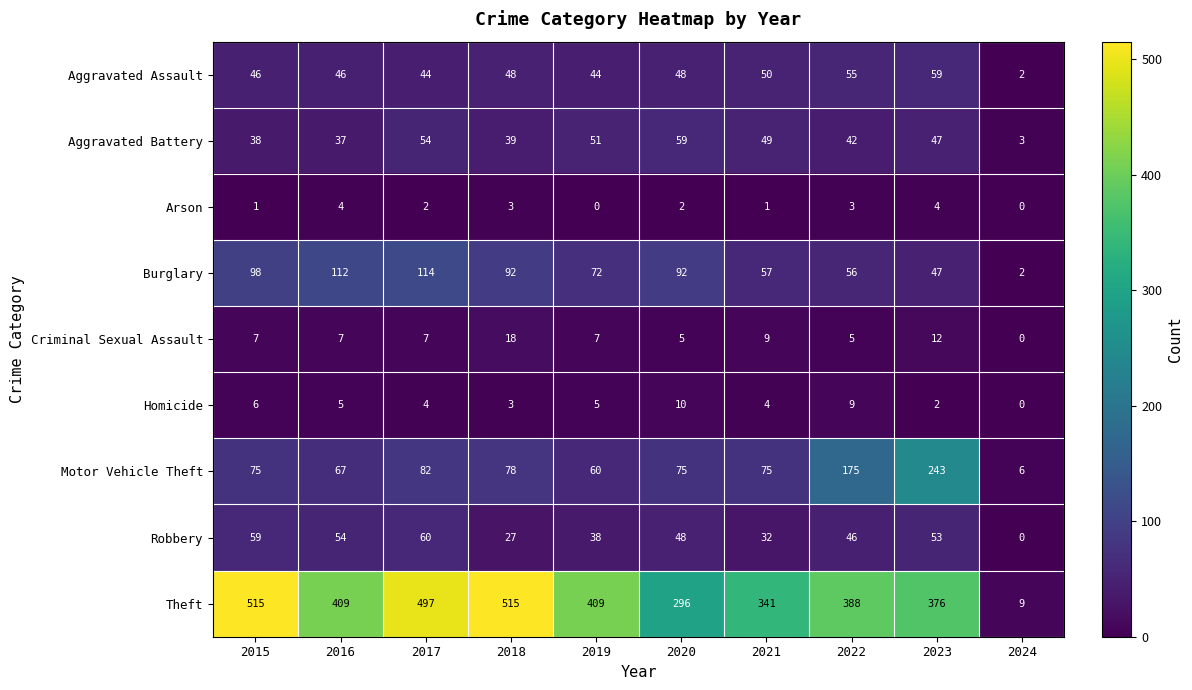

What is the lowest value of the Aggravated Battery series?

3